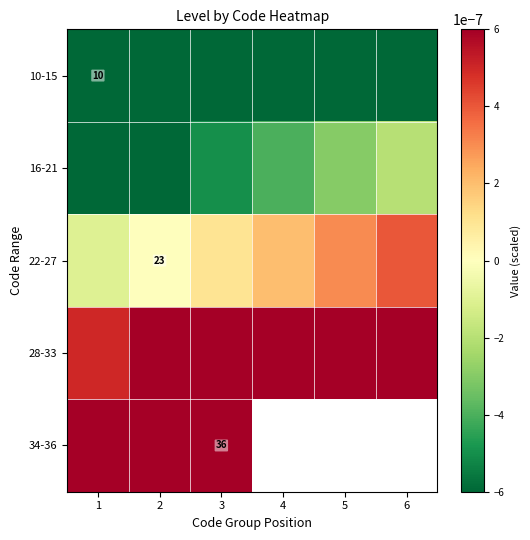

True or false: 22-27 has a value of 7.7 at 2.

False